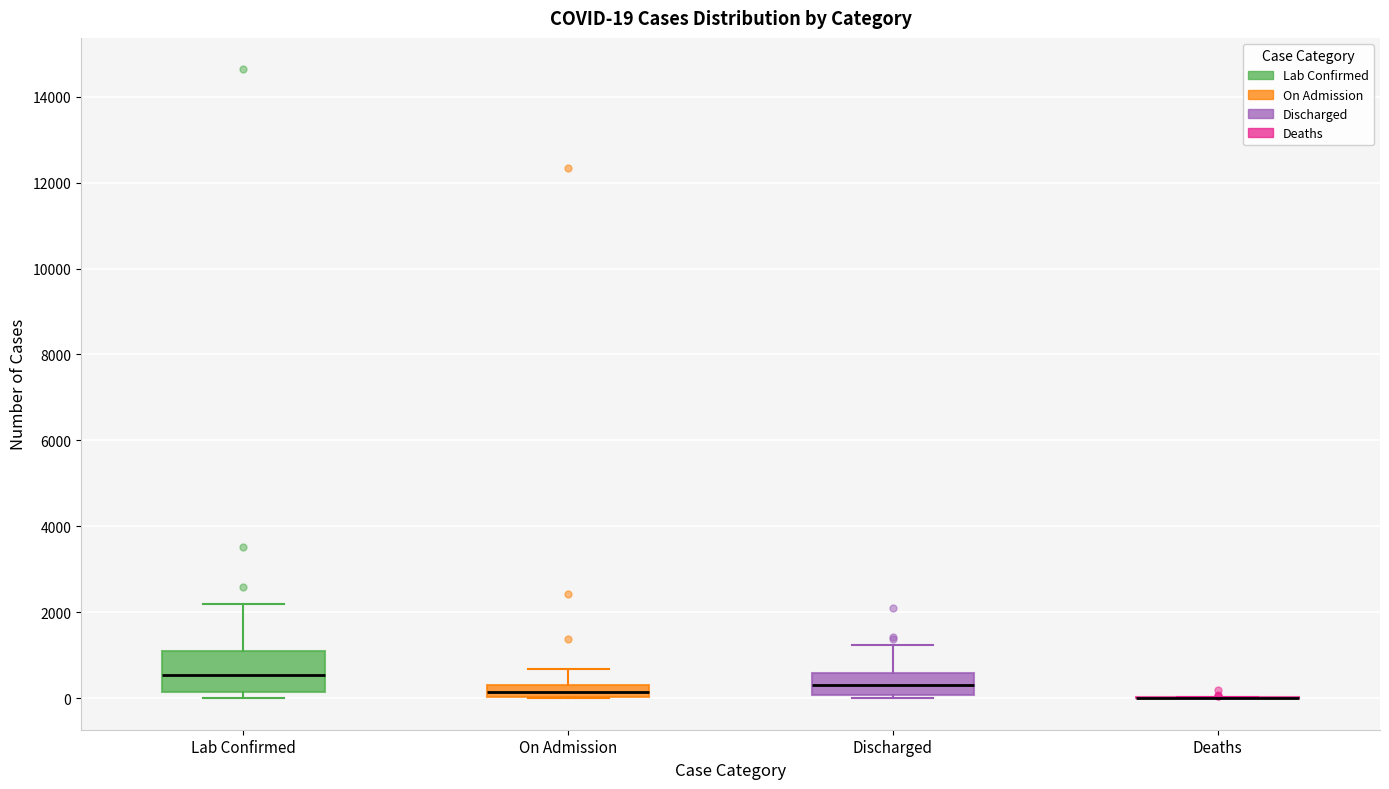

Comparing the boxes themselves (not the whiskers), which one is the tallest?

Lab Confirmed